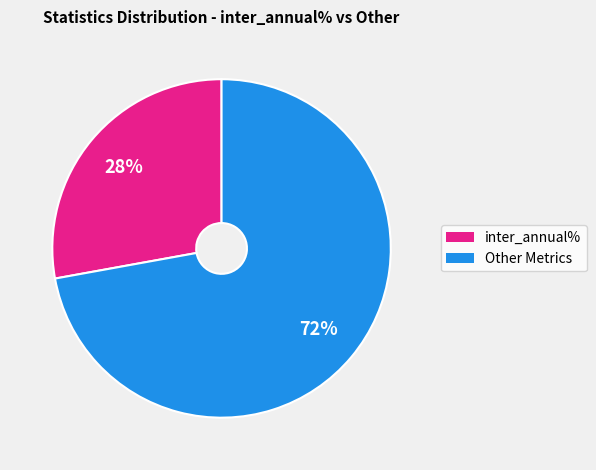

To the nearest percent, what is the average slice percentage?

50%